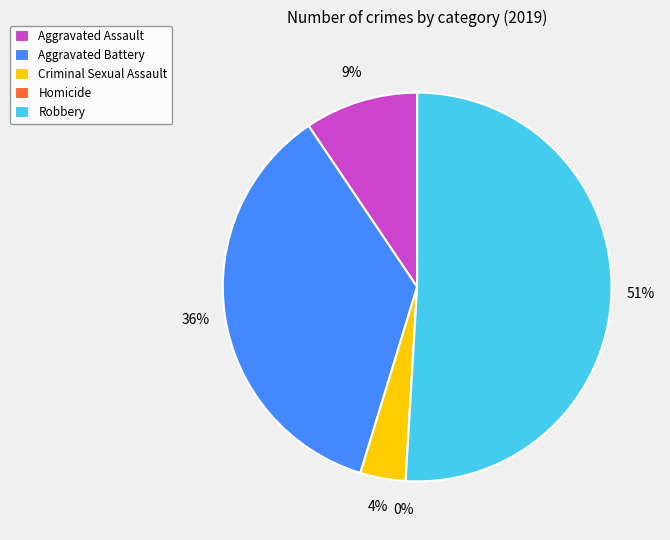

What portion of the pie excludes Criminal Sexual Assault?

96.2%